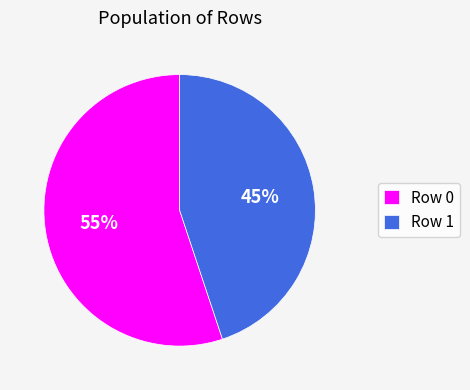

To the nearest percent, what portion does Row 0 represent?

55%